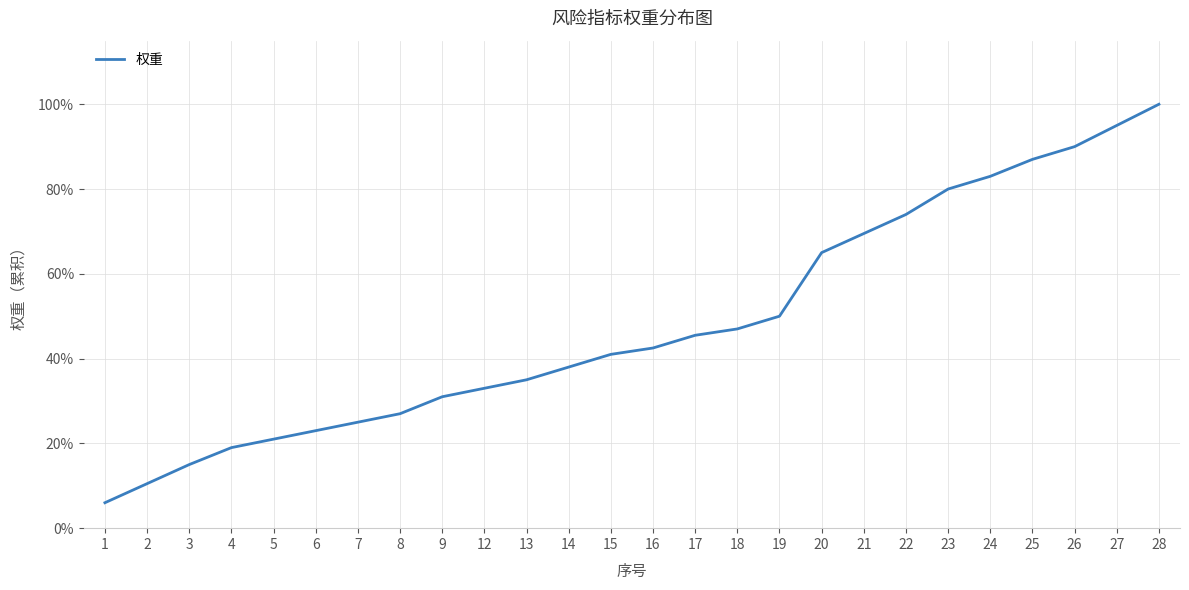

Rank the categories by value from lowest to highest.

1, 2, 3, 4, 5, 6, 7, 8, 9, 12, 13, 14, 15, 16, 17, 18, 19, 20, 21, 22, 23, 24, 25, 26, 27, 28